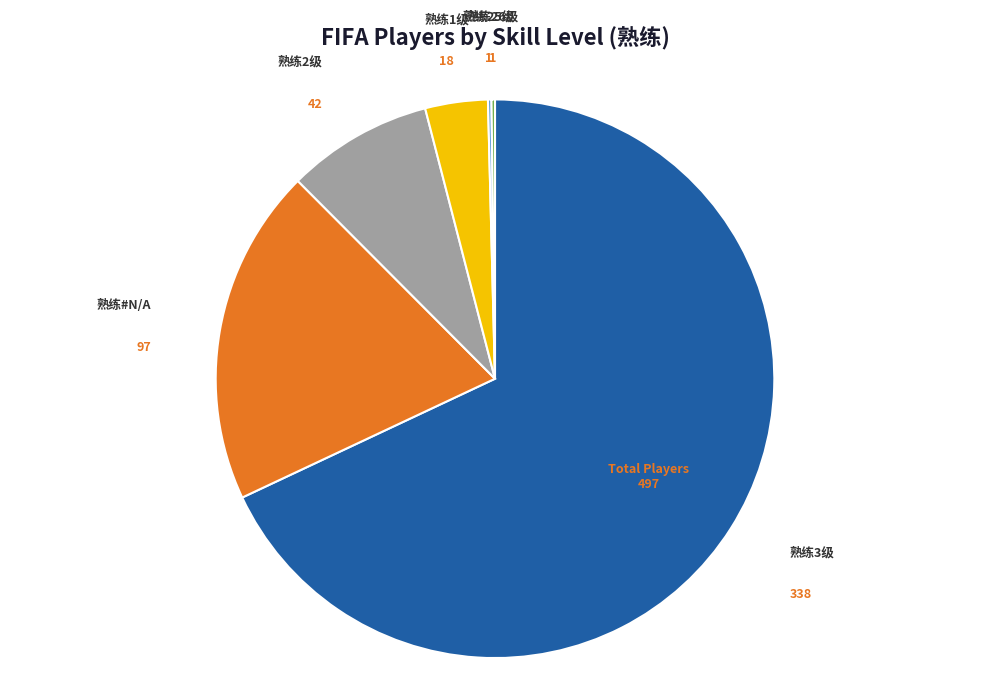

To the nearest percent, what is the combined percentage of 26 and 1?

4%